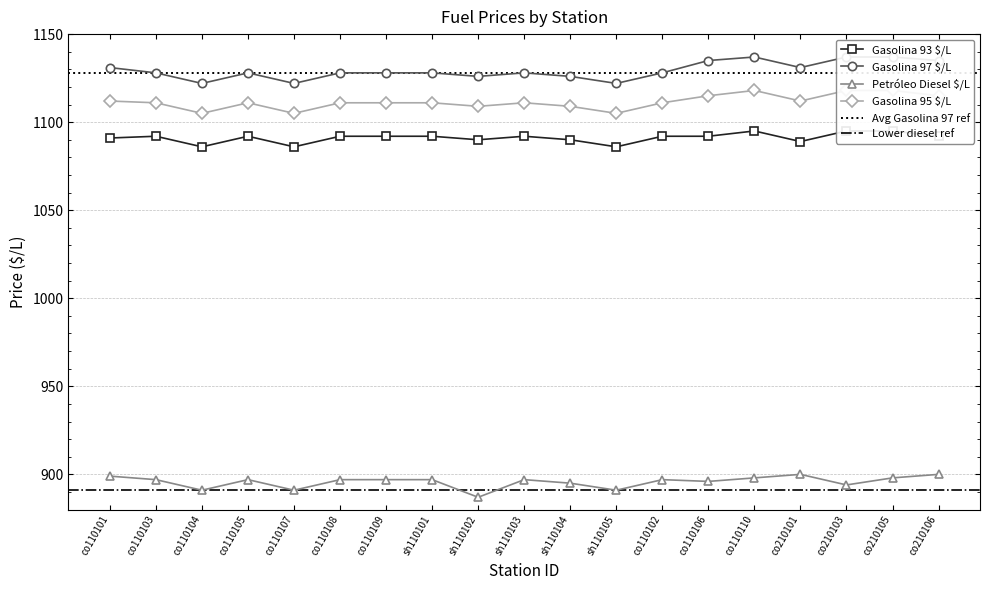

At which category does Petróleo Diesel $/L reach its first local peak?

co110105